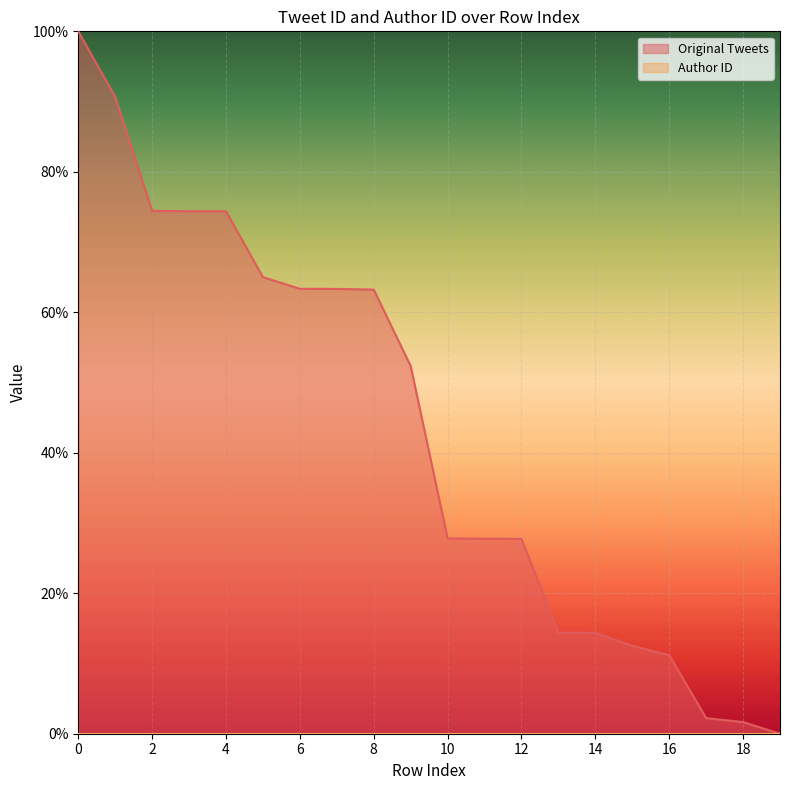

The chart shows a value of 100.0 at 0. True or false?

True